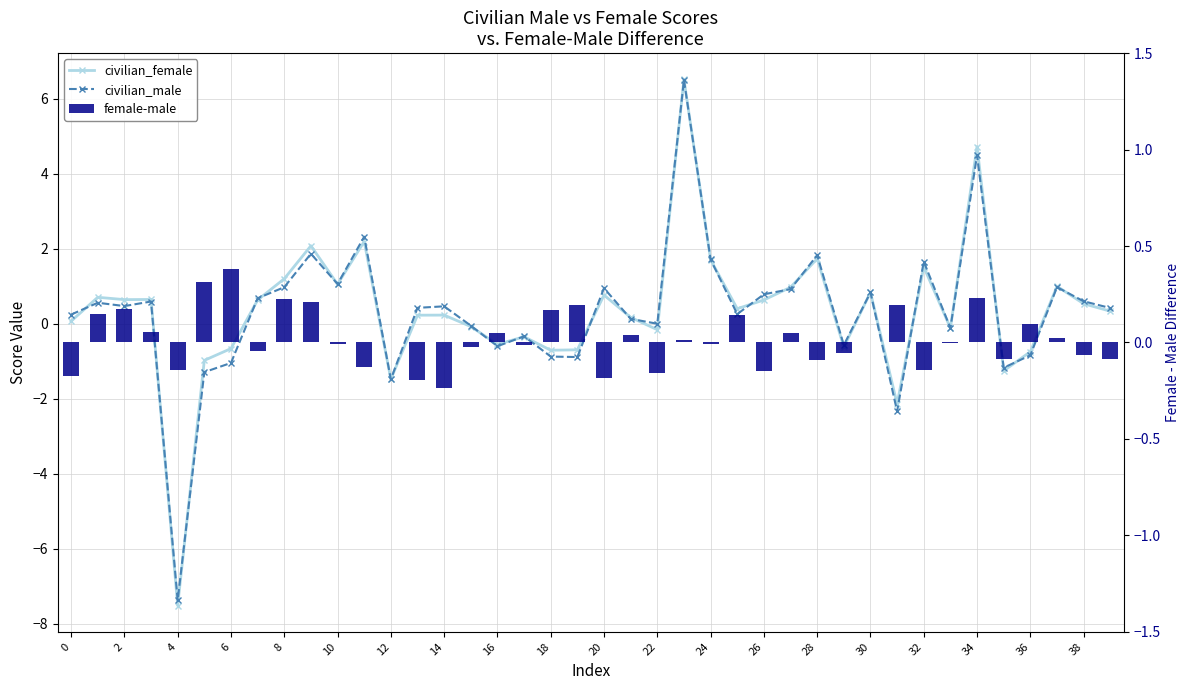

Is it true that civilian_male equals 2.5 at 18?

False